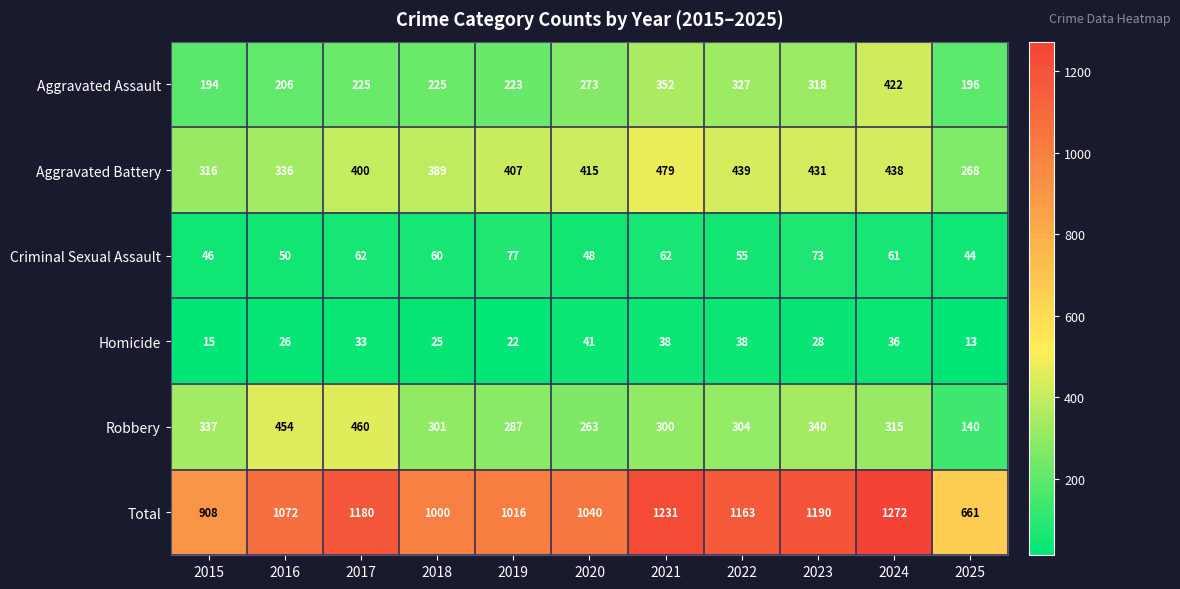

What is the approximate value of Total at 2020, to the nearest 100?

1000